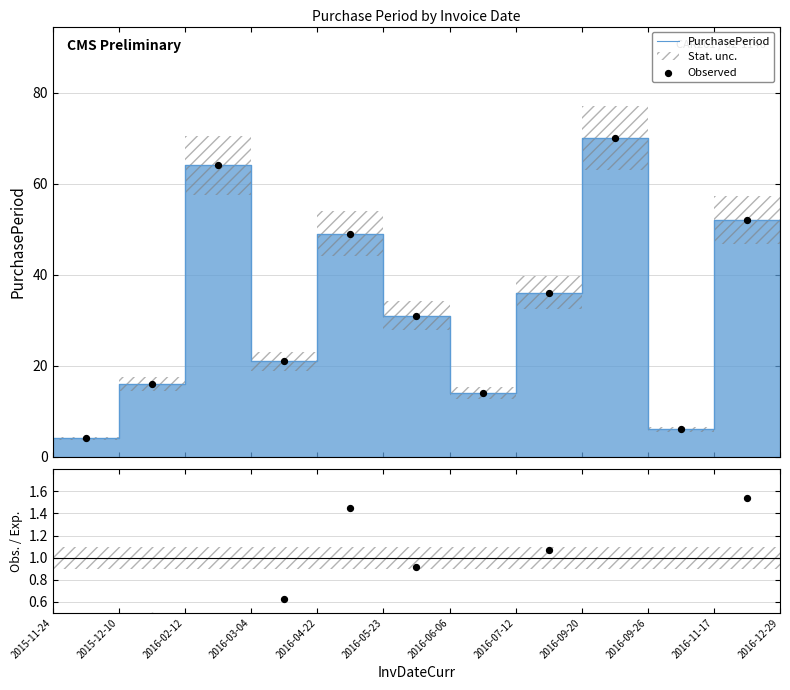

Which series has the largest total across all categories?

PurchasePeriod